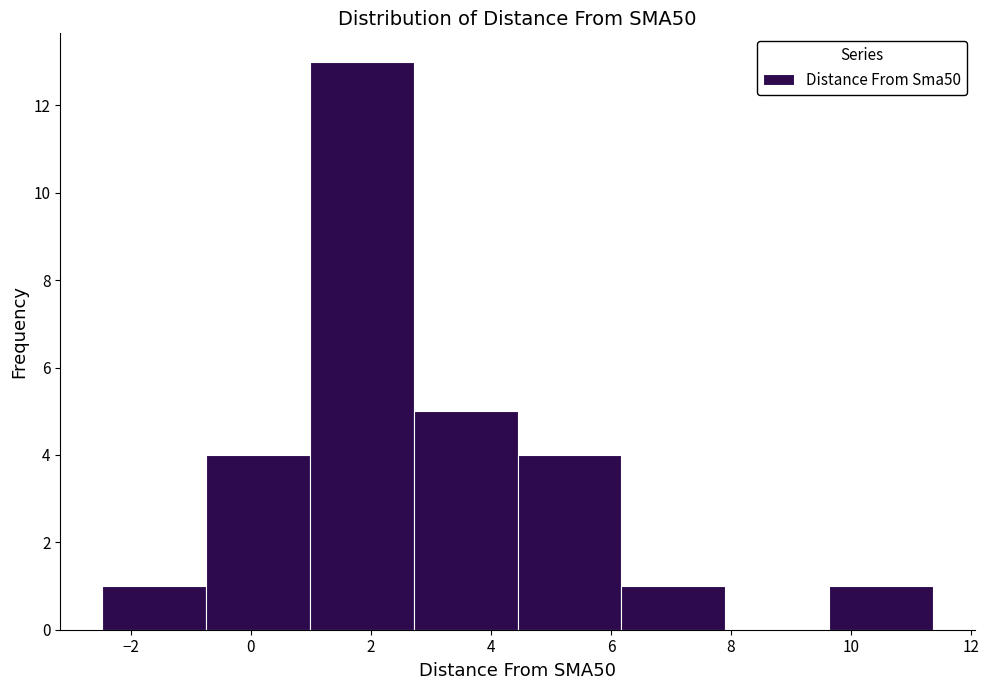

Which range on the x-axis has the tallest bar?

1.0 to 2.8